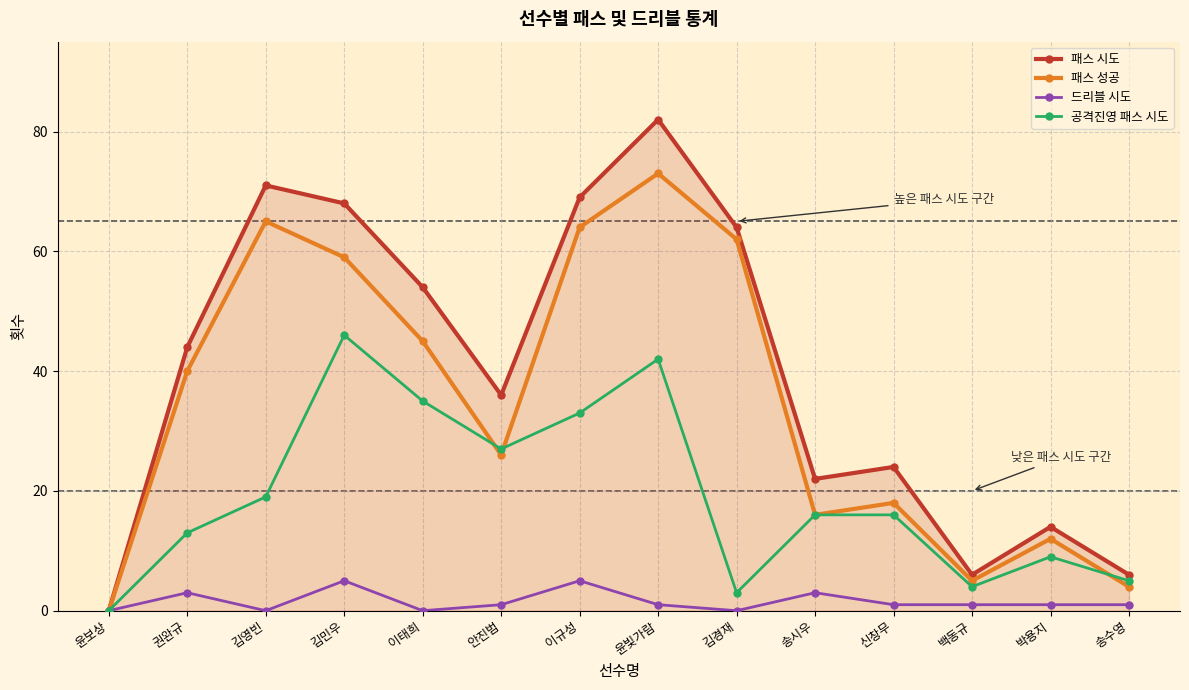

What is the label of the 9th point from the left?

김경재